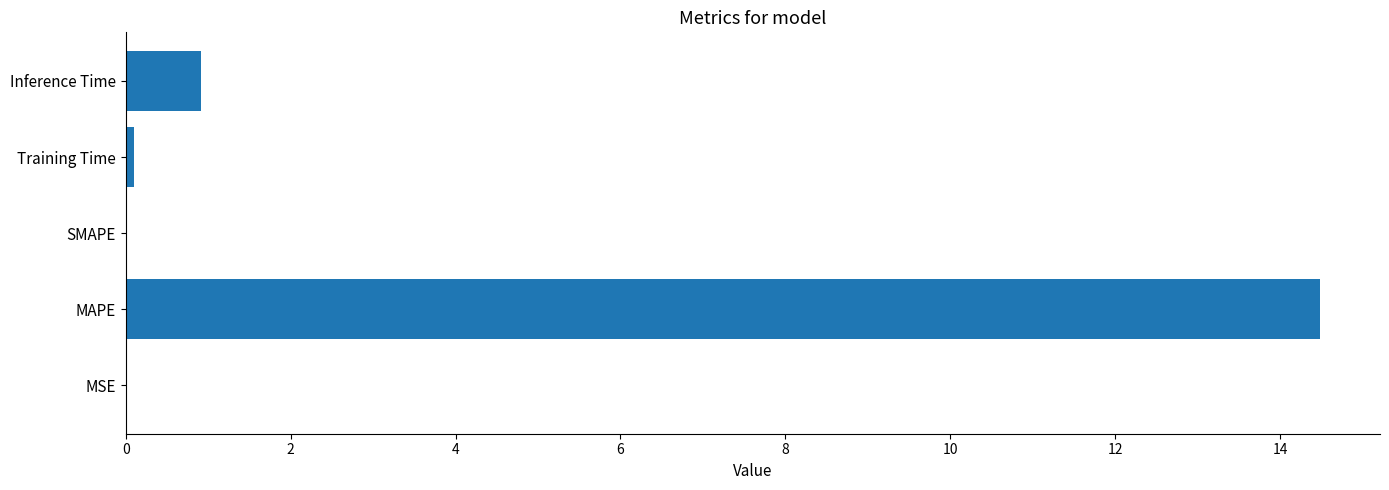

What is the sum of all values?

15.5